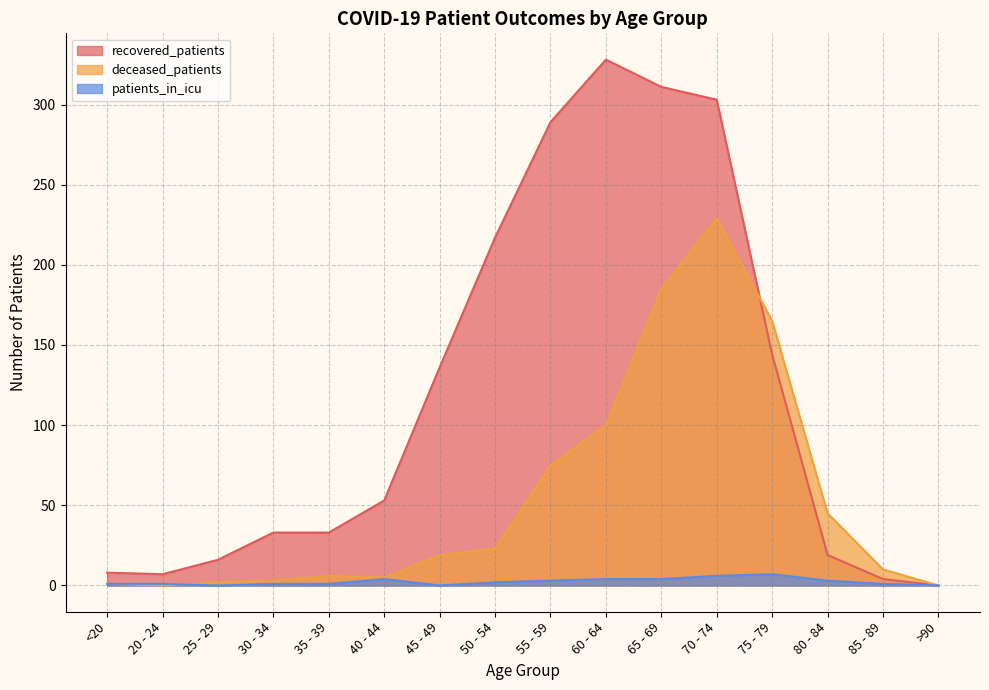

Count the patients_in_icu values in the range 1 to 4.

11